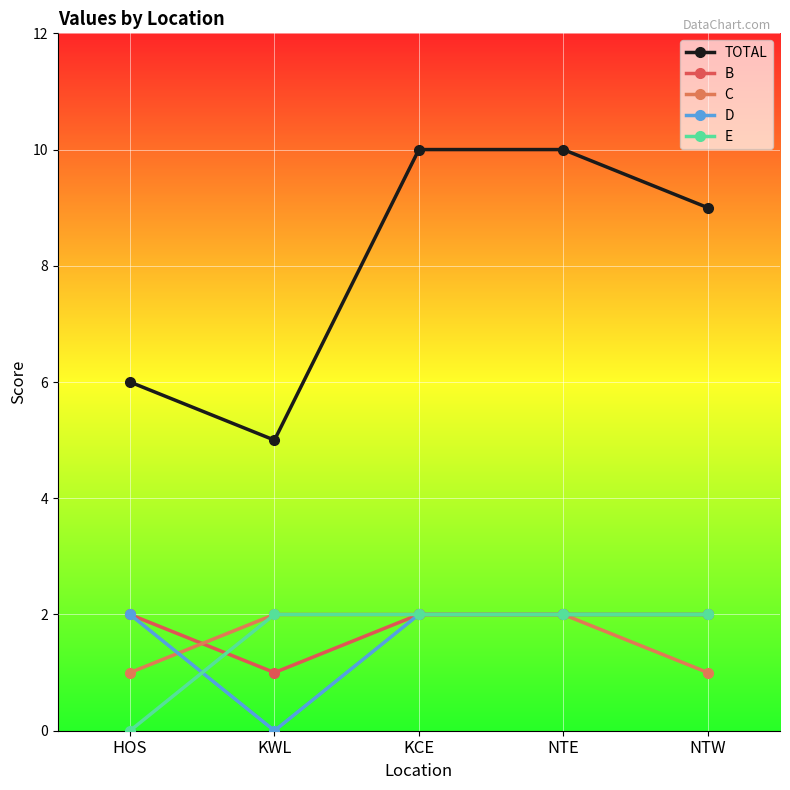

What value does the E series have at NTE?

2